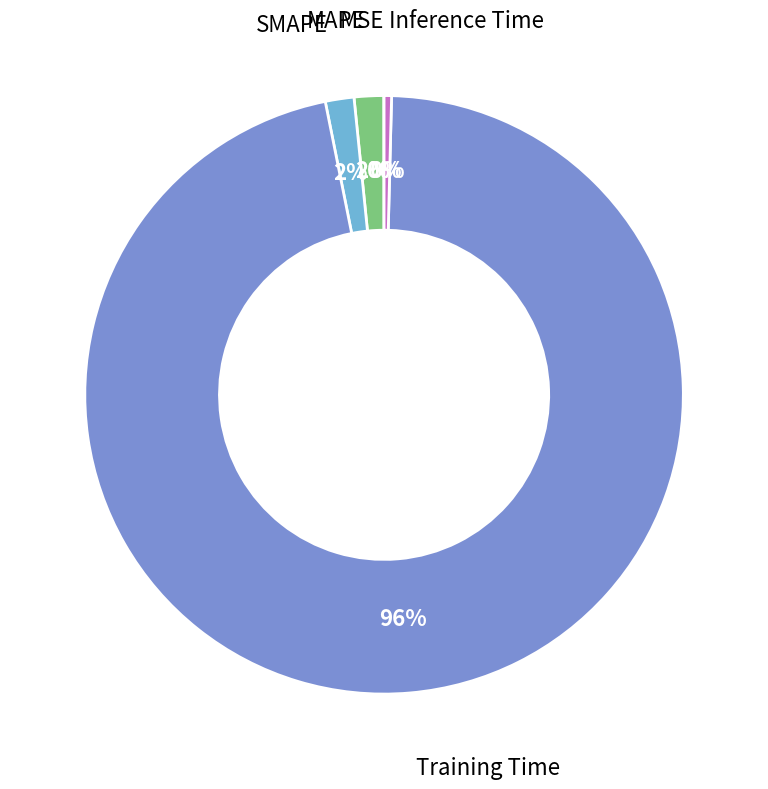

Does any single category account for the majority?

Yes